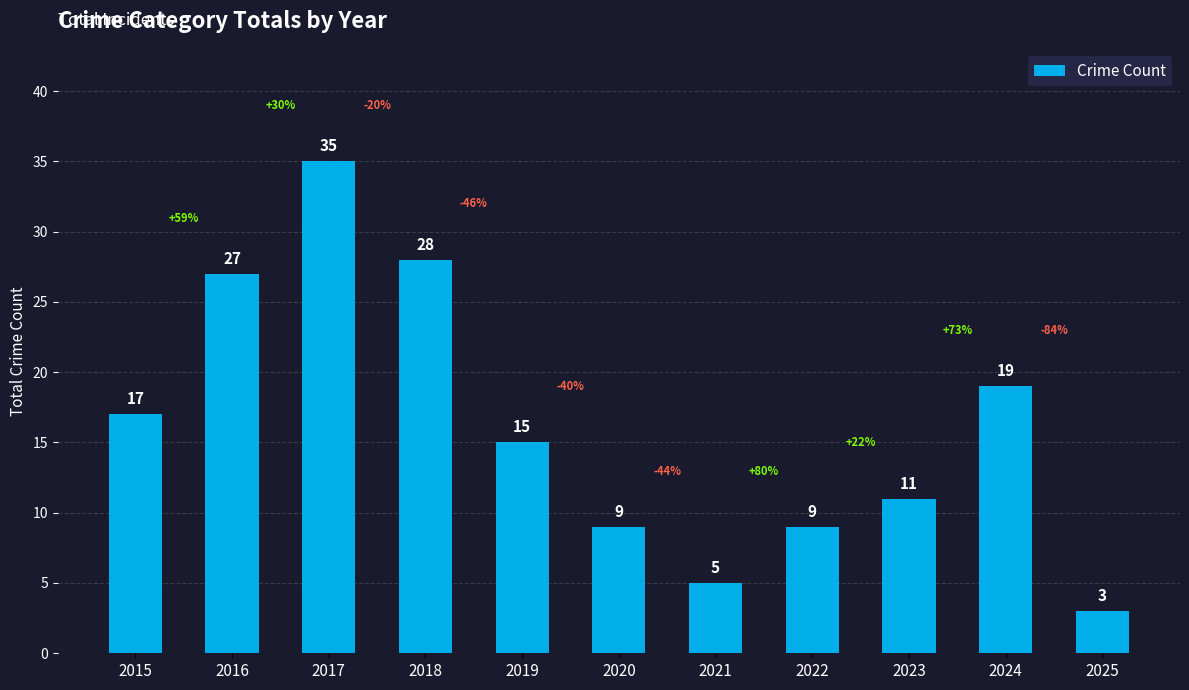

Which label corresponds to the largest value in the chart?

2017